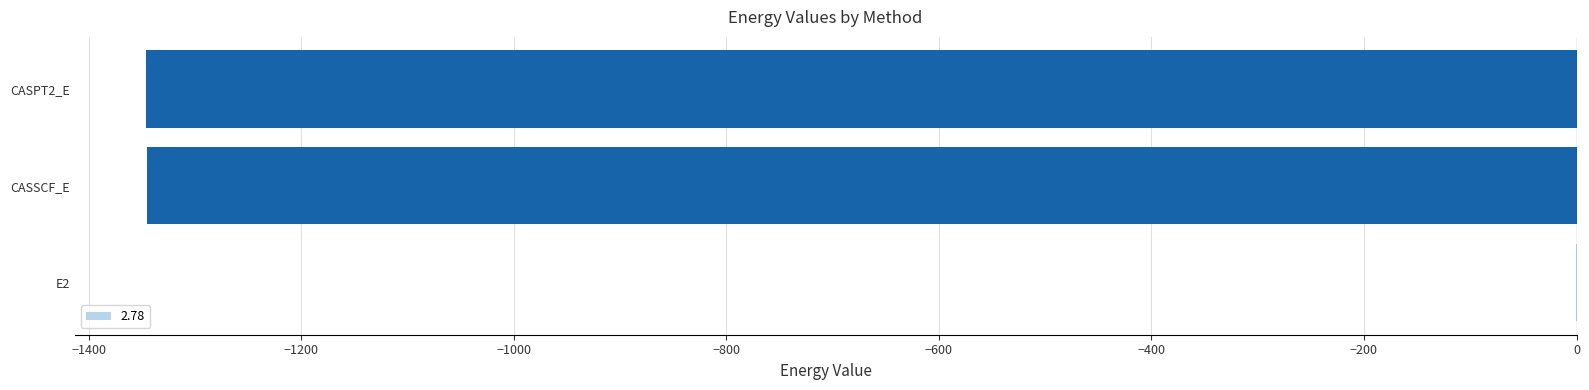

How many categories are shown in the chart?

3